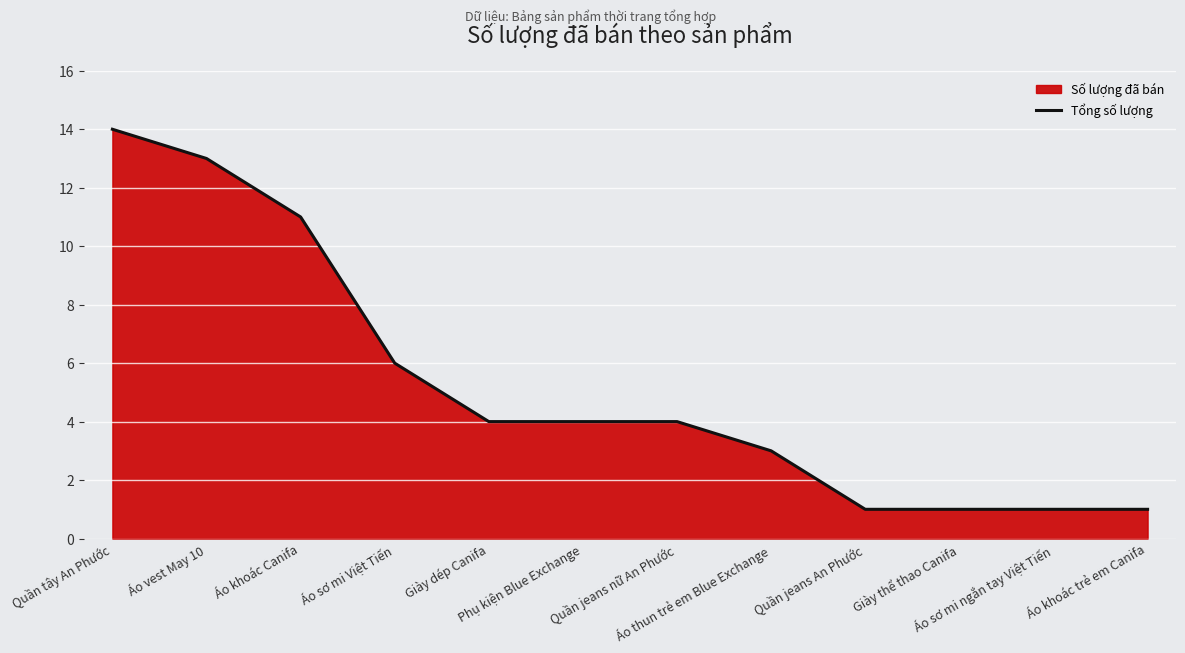

Reading left to right, transcribe all the data shown in this chart.

Quần tây An Phước=14	Áo vest May 10=13	Áo khoác Canifa=11	Áo sơ mi Việt Tiến=6	Giày dép Canifa=4	Phụ kiện Blue Exchange=4	Quần jeans nữ An Phước=4	Áo thun trẻ em Blue Exchange=3	Quần jeans An Phước=1	Giày thể thao Canifa=1	Áo sơ mi ngắn tay Việt Tiến=1	Áo khoác trẻ em Canifa=1